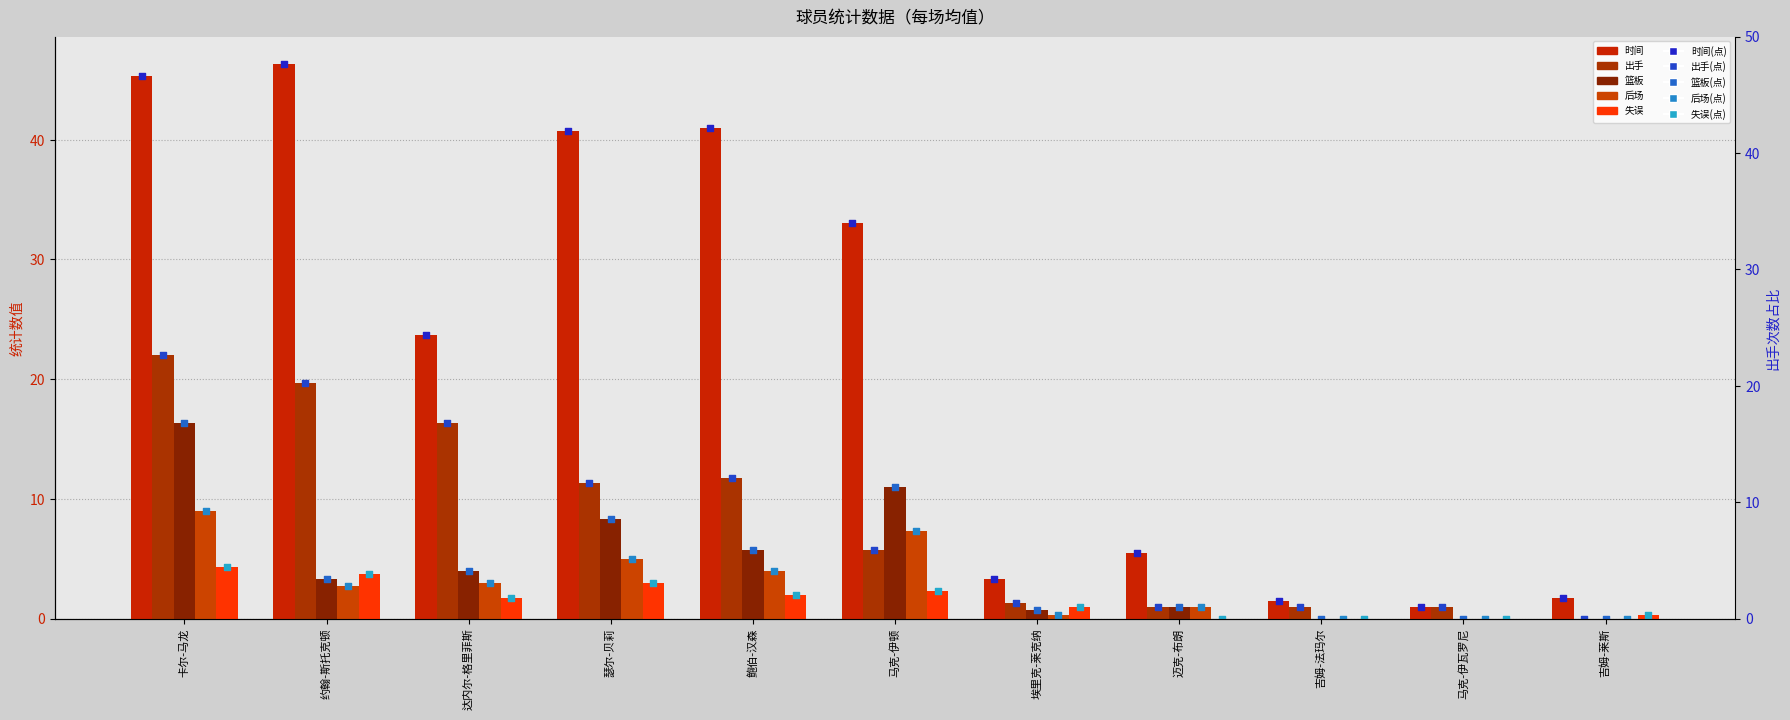

What is the total value across all series at 埃里克-莱克纳?

6.6